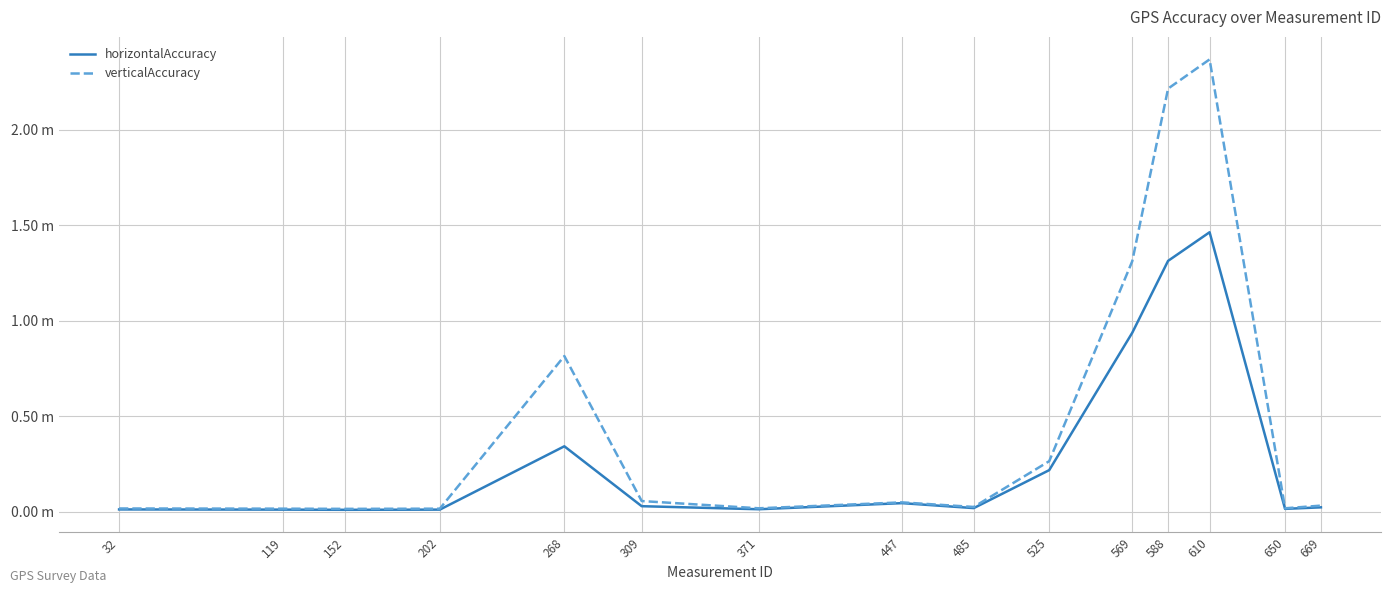

Which category has the highest value across all series?

610